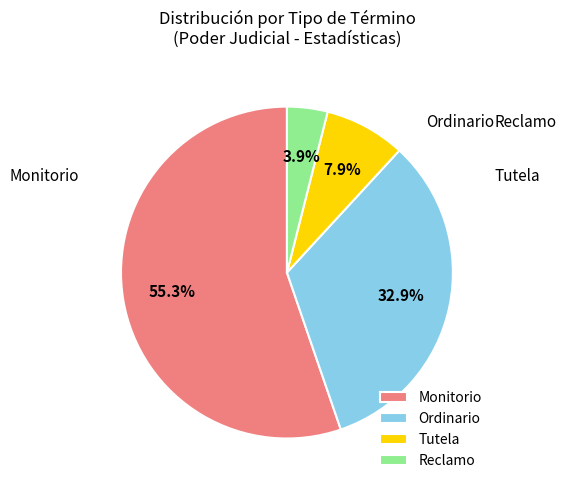

Which has a higher value, Ordinario or Reclamo?

Ordinario